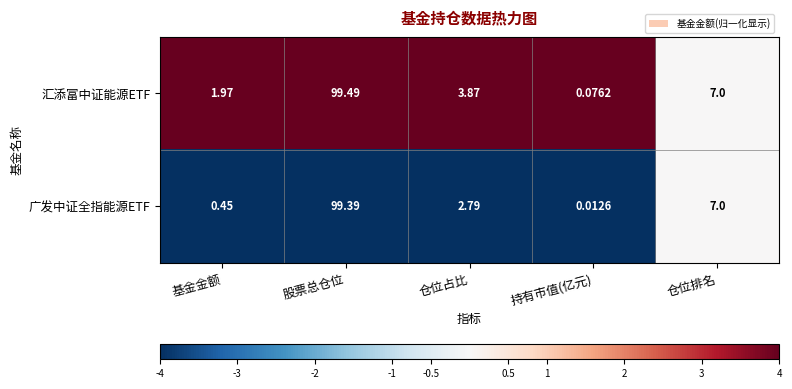

How many categories are shown in the chart?

5